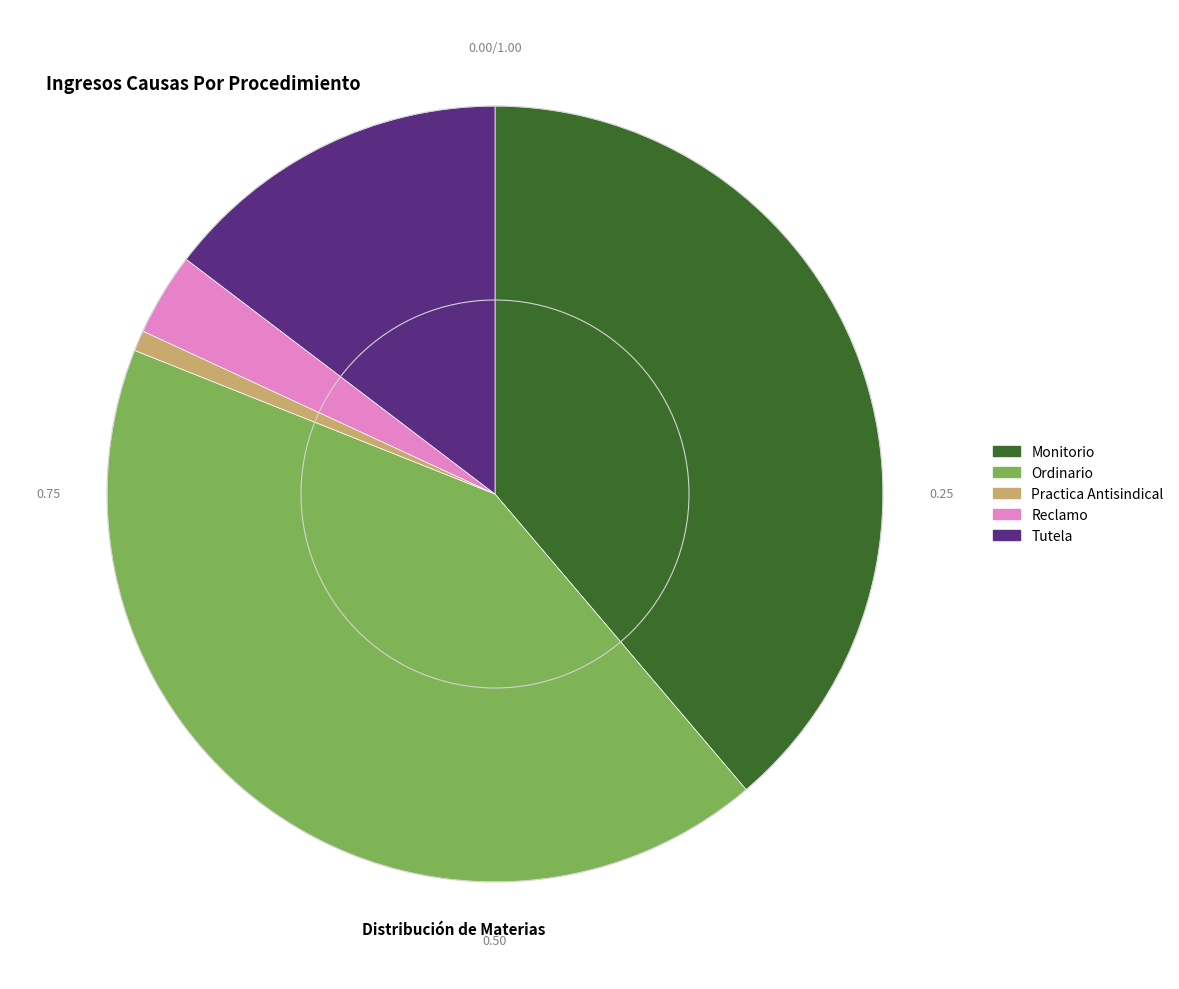

Which has a higher value, Ordinario or Reclamo?

Ordinario